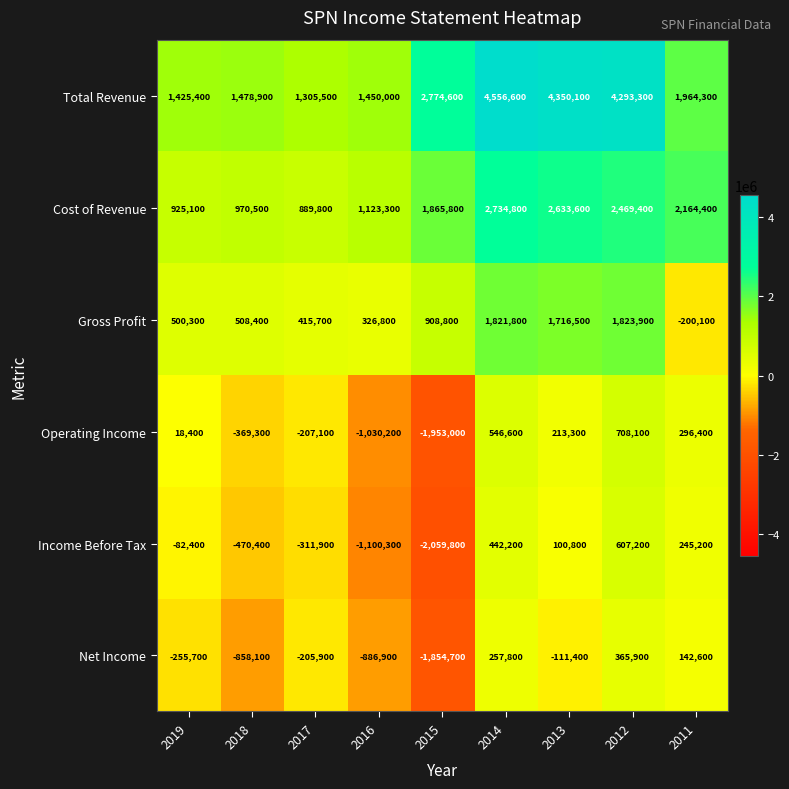

Which series has the widest spread of values?

Total Revenue